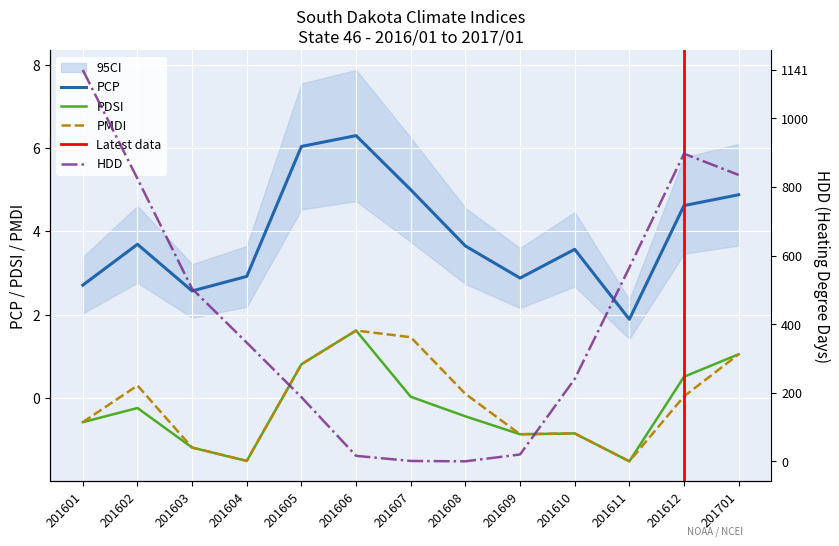

True or false: PDSI and PCP cross at least once.

False